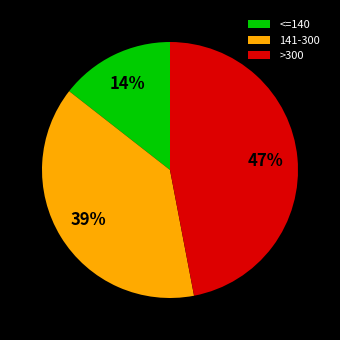

The >300 slice represents 47% of the pie. True or false?

True